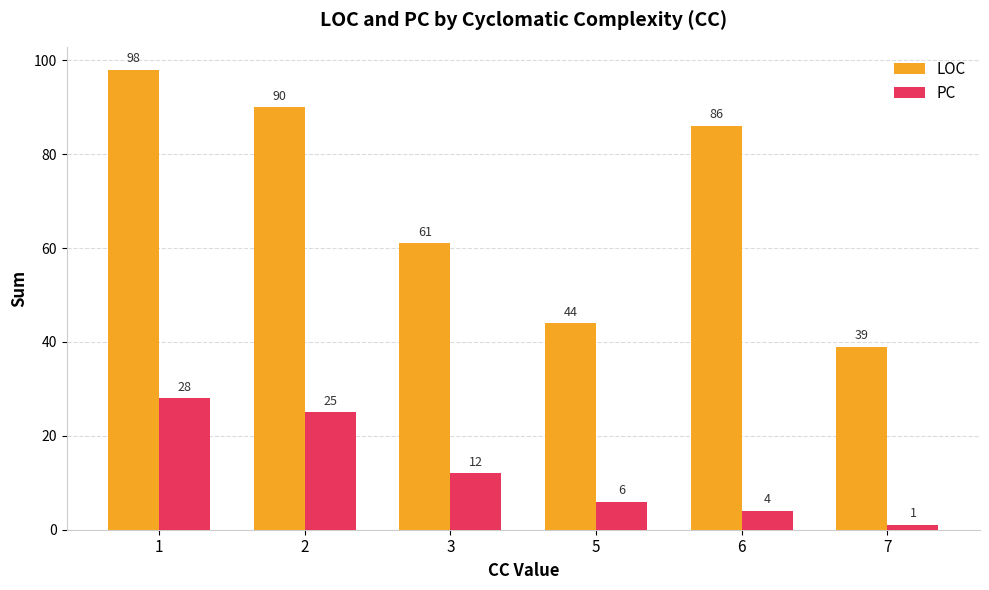

True or false: PC has a value of 6 at 5.

True